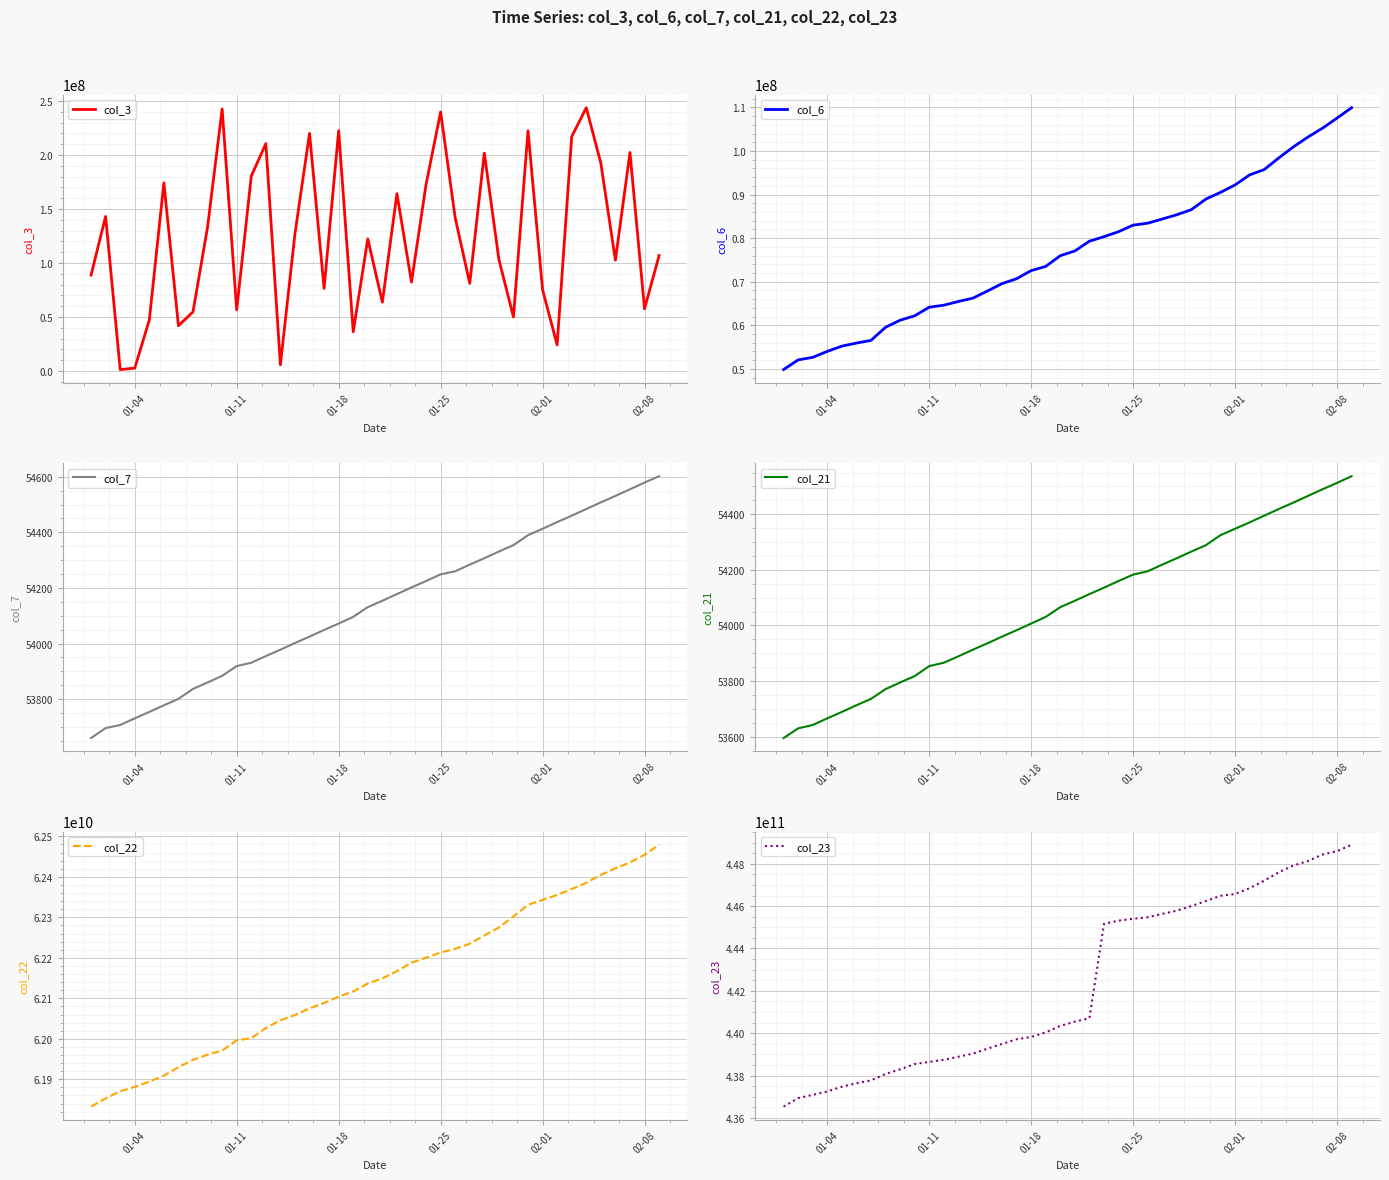

What is the highest value of the col_22 series?

62479362464